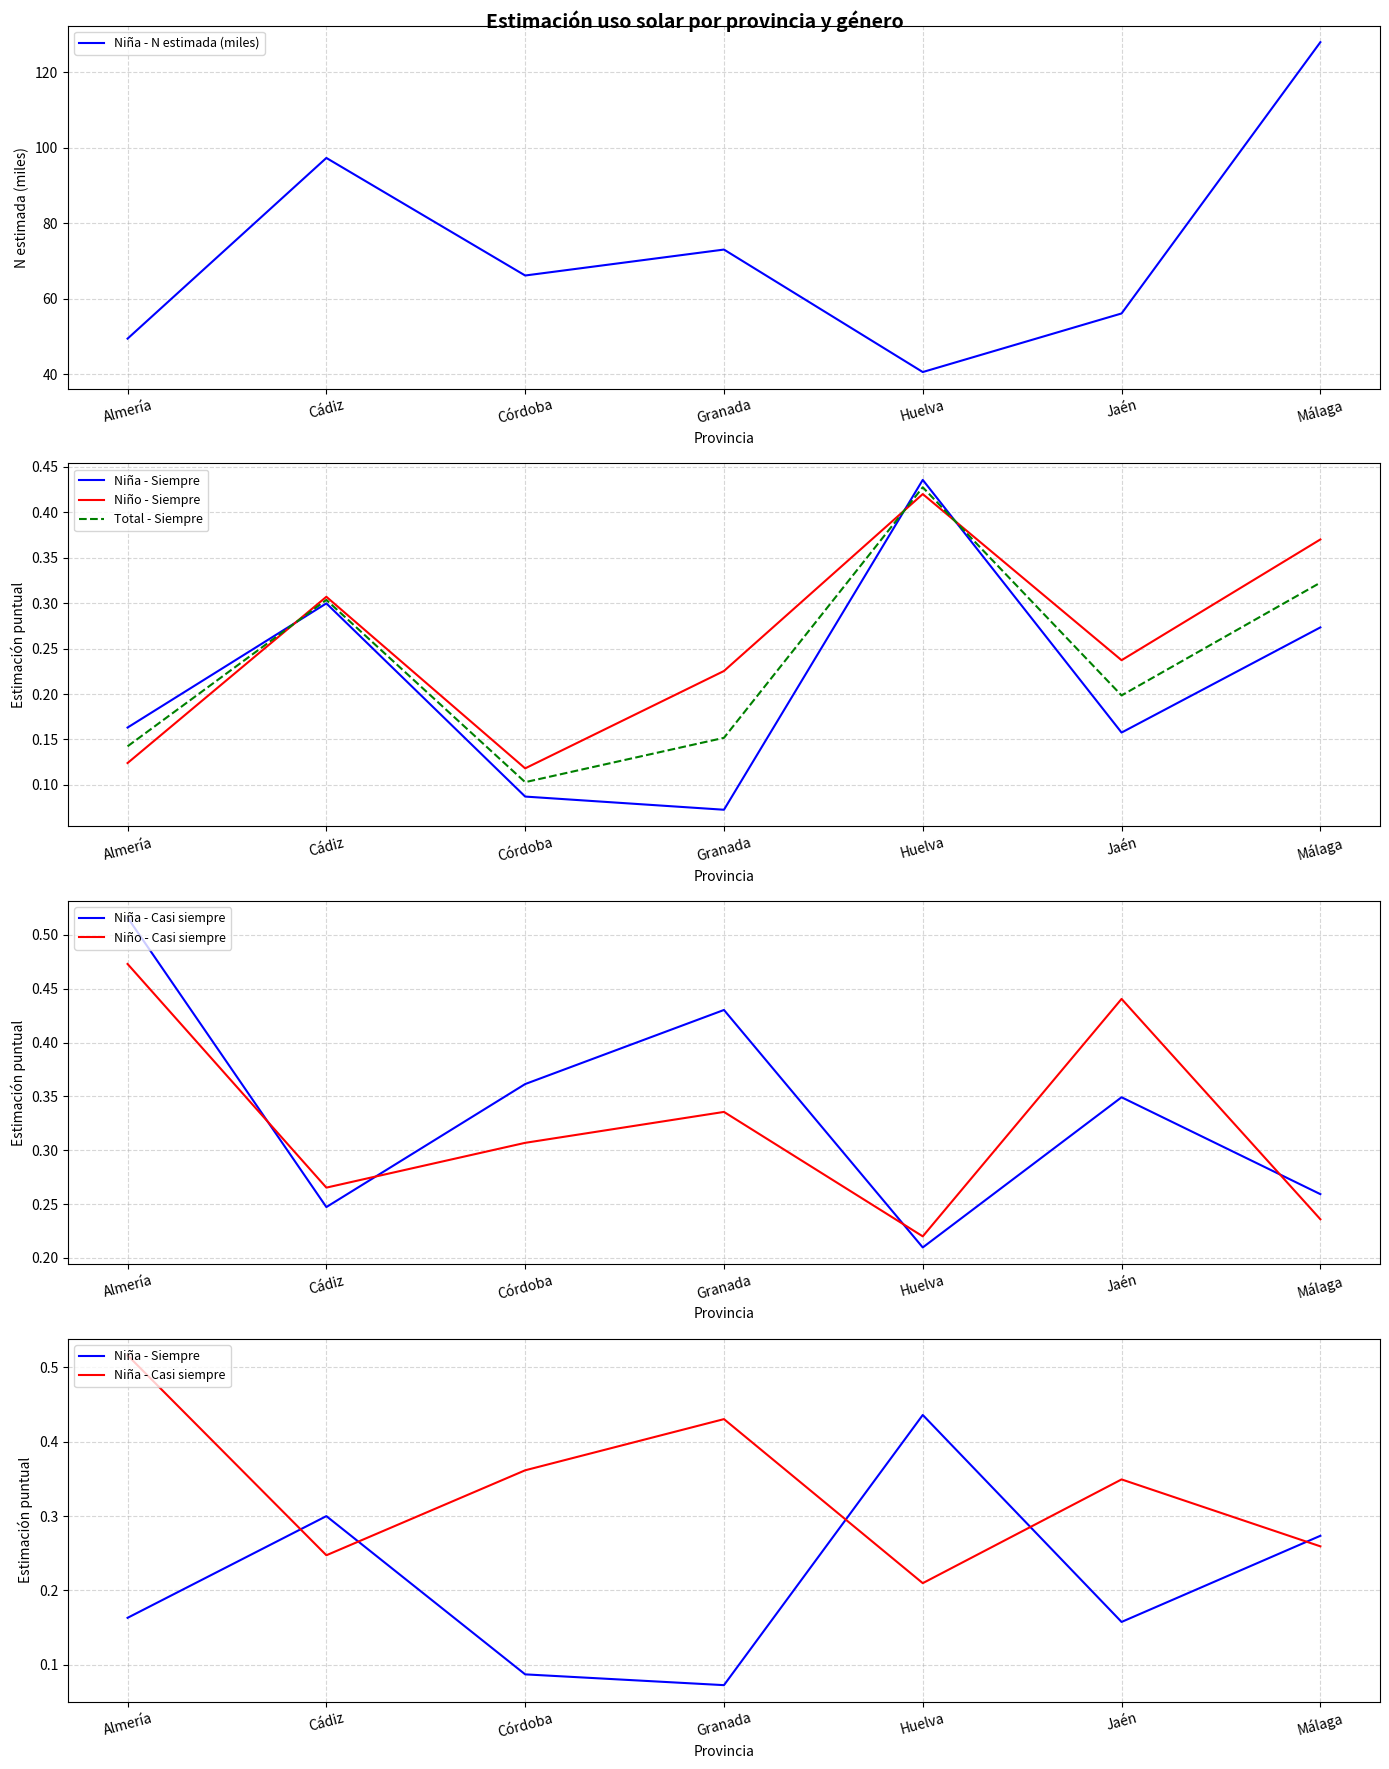

What is the minimum value for Total - Siempre?

0.1